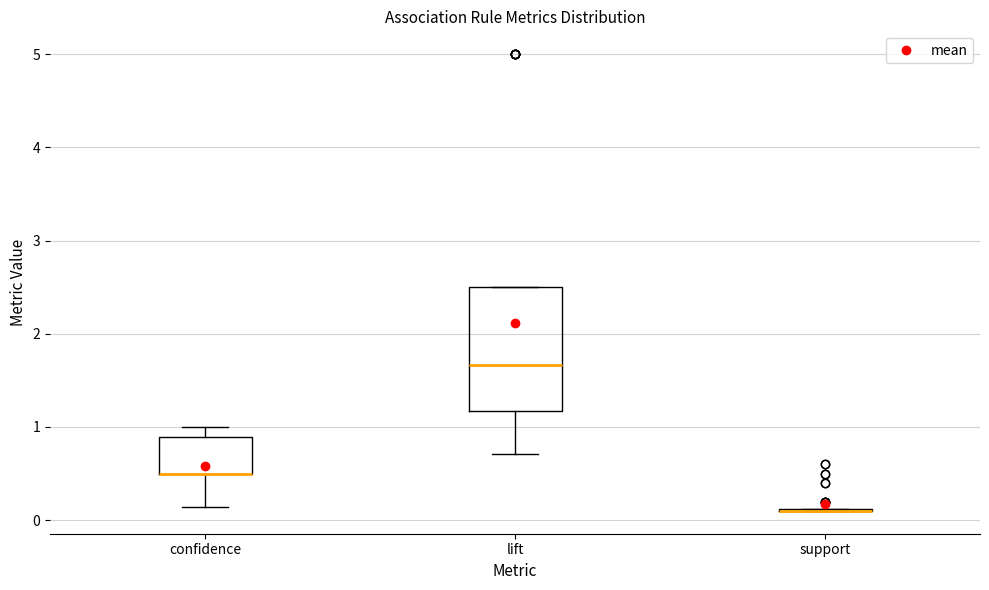

Where does the lower whisker of the box for confidence end on the y-axis? The values are not printed on the chart, so give them approximately, as read against the axis.

0.1